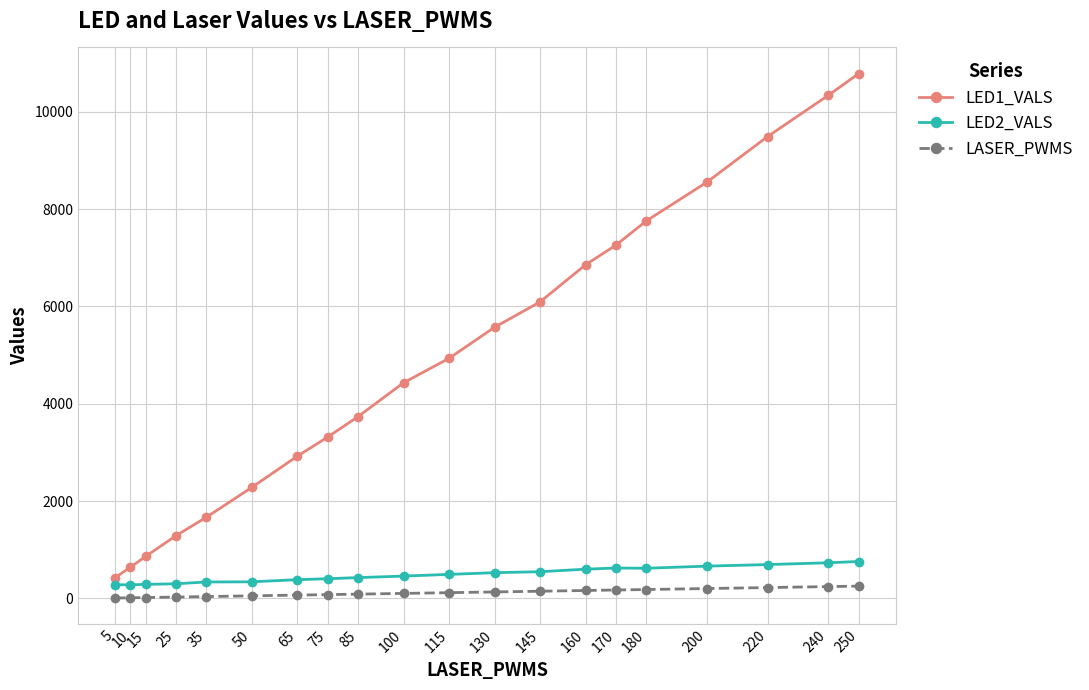

Rank the series by their maximum value, from lowest to highest.

LASER_PWMS, LED2_VALS, LED1_VALS